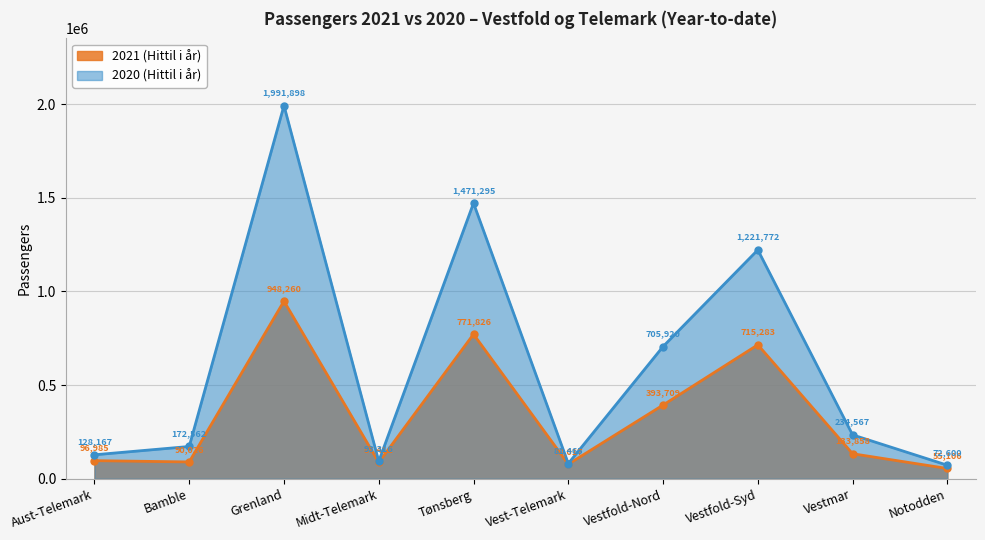

What is the sum of all 2021 (Hittil i år) values?

3370482